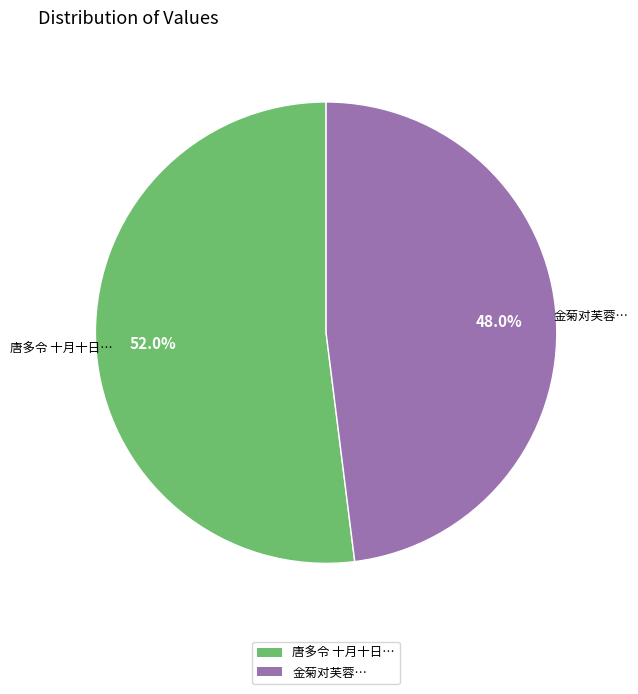

Which slice is the largest?

唐多令 十月十日…